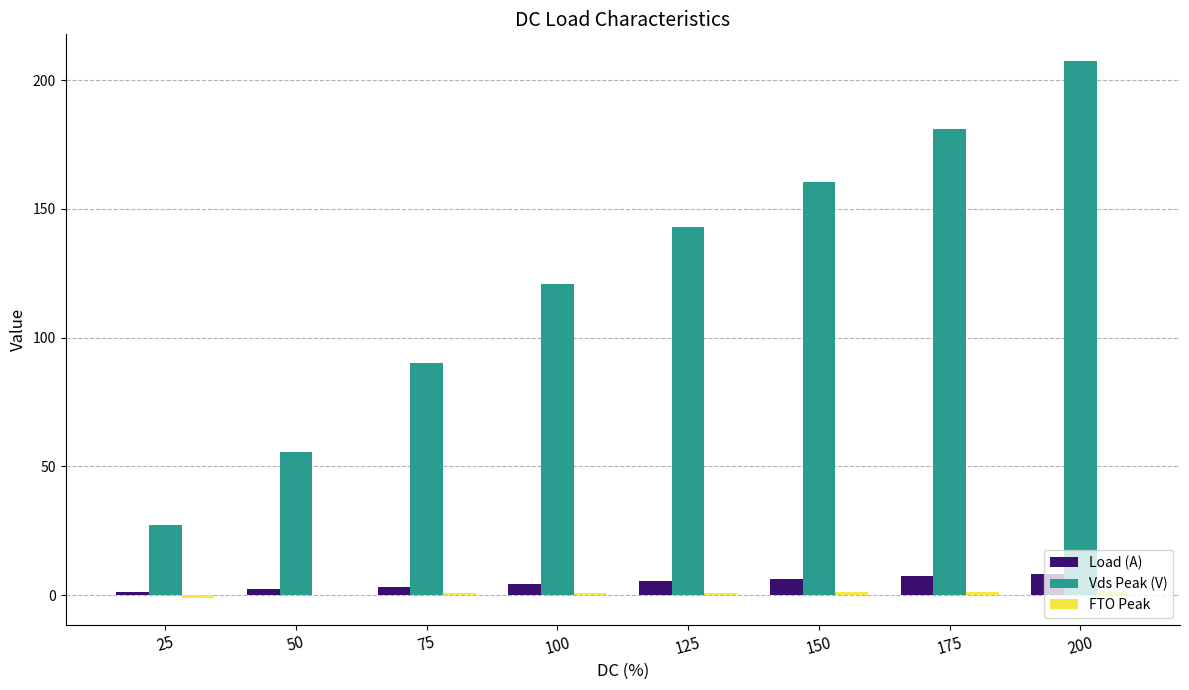

Which category has the highest value in the Vds Peak (V) series?

200